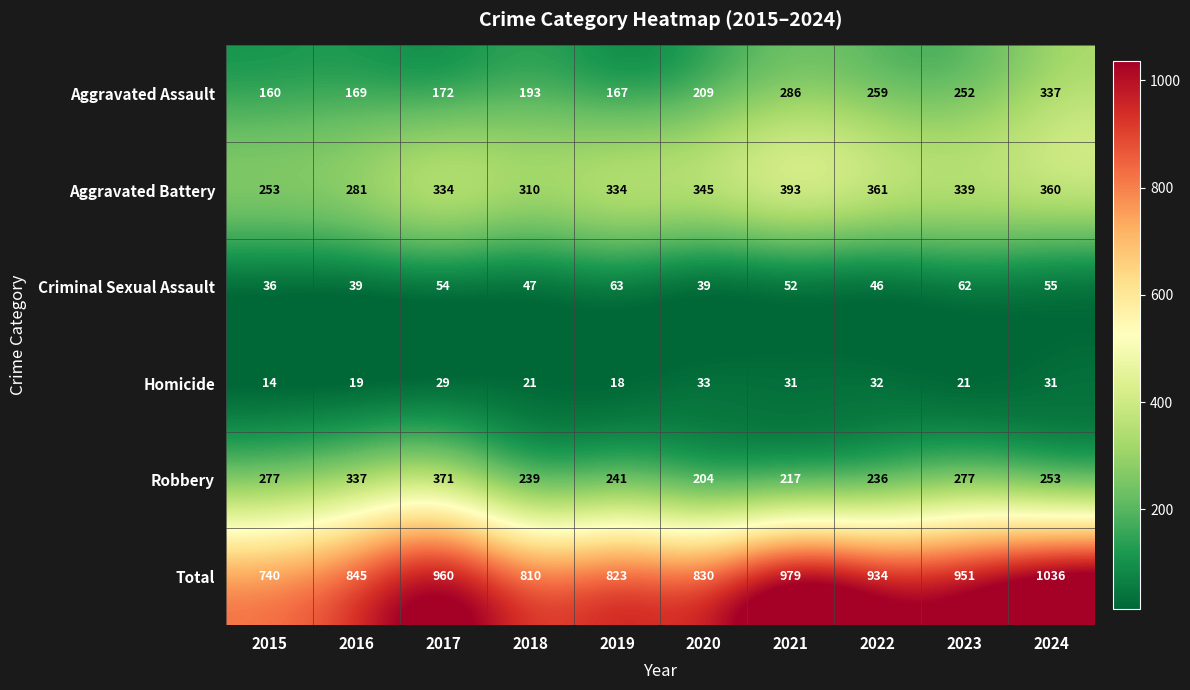

What is the greatest value displayed?

1036